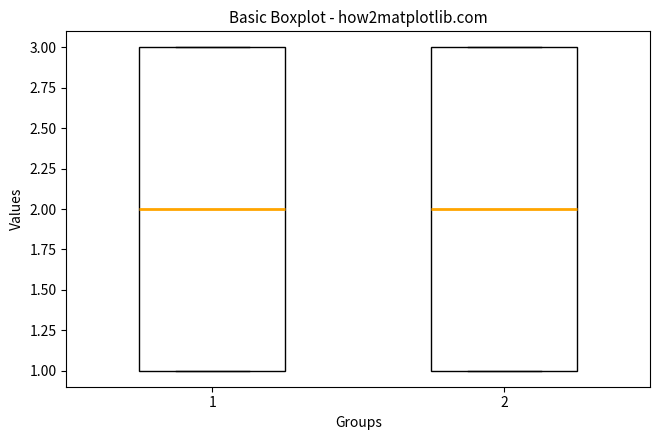

Reading left to right, transcribe this box plot: for each box, give where its median line is, the range the box spans, and where its two whiskers end, as read against the y-axis. The values are not printed on the chart, so give them approximately, as read against the axis.

1: median 2, box 1 to 3, whiskers 1 to 3
2: median 2, box 1 to 3, whiskers 1 to 3